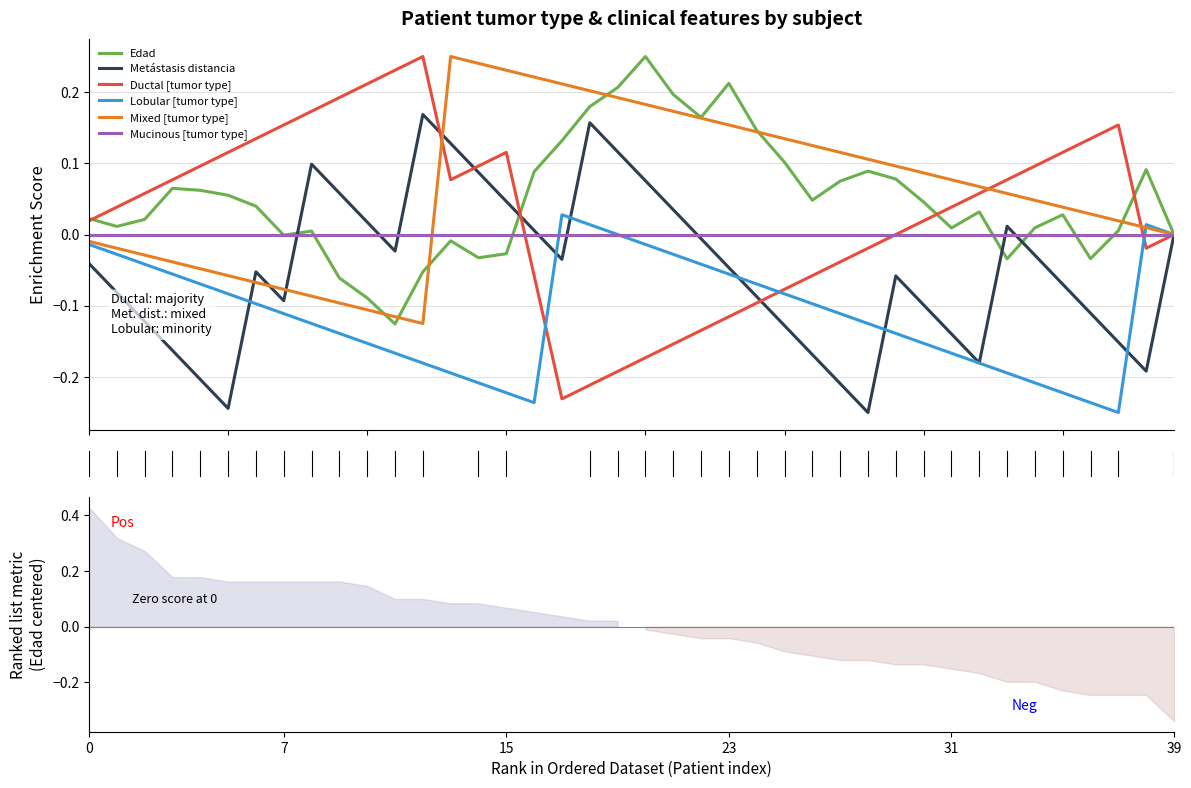

Between 13 and 33, which series saw the biggest shift?

Mixed [tumor type]